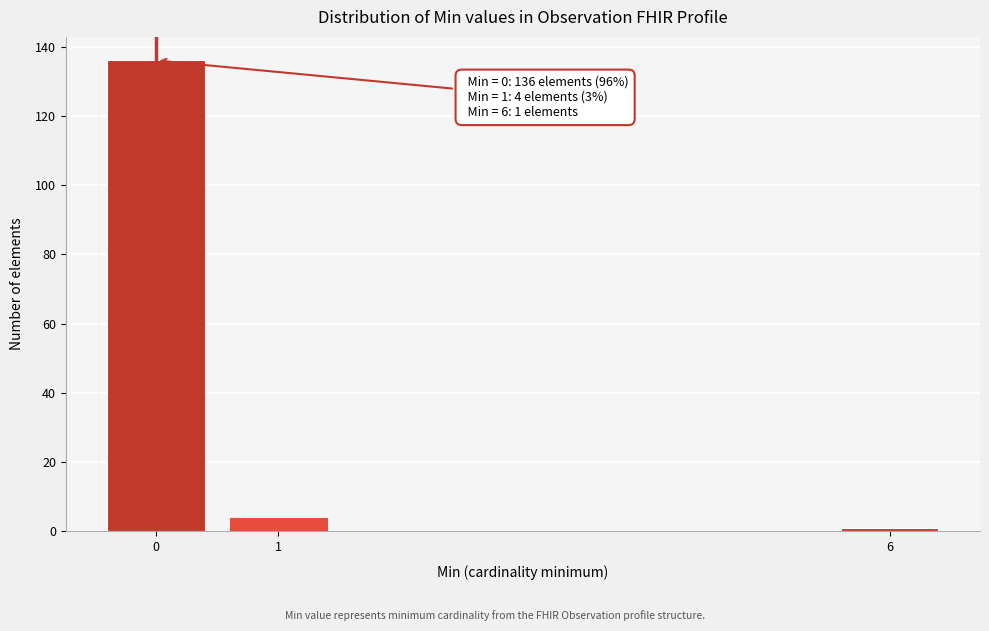

Reading left to right, what are all the values shown in this chart?

136	4	1